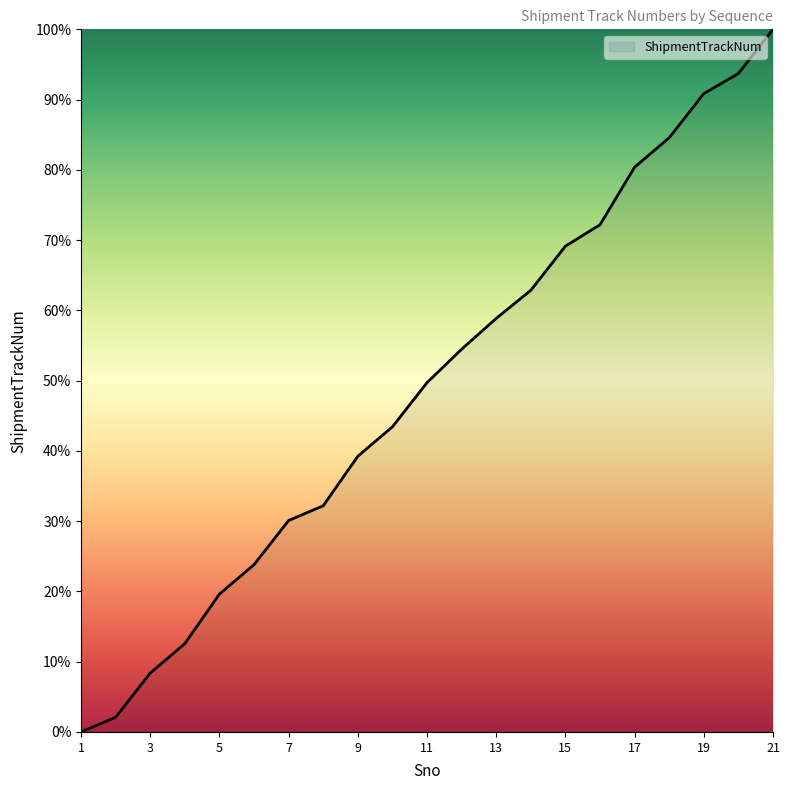

What is the difference between the maximum and minimum values?

100.0